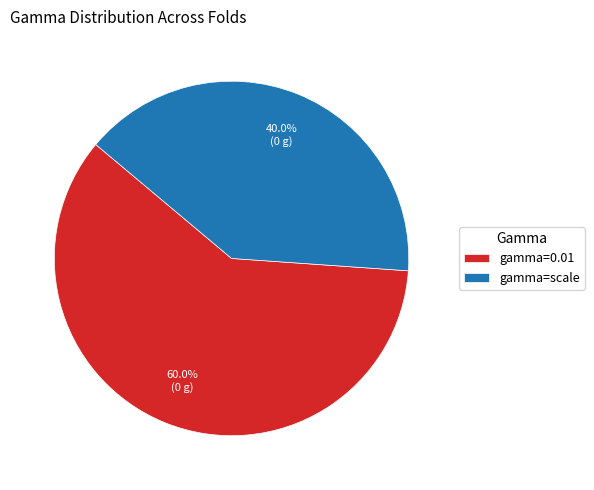

Approximately how many times larger is the value at gamma=scale compared to gamma=0.01?

0.7